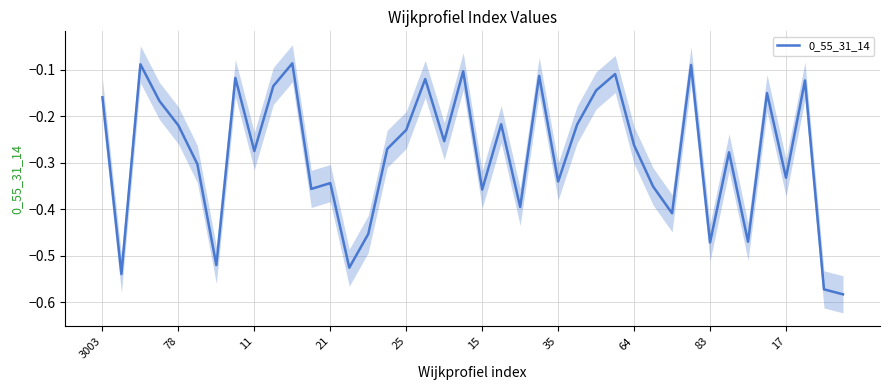

At which label is the value closest to 0?

10